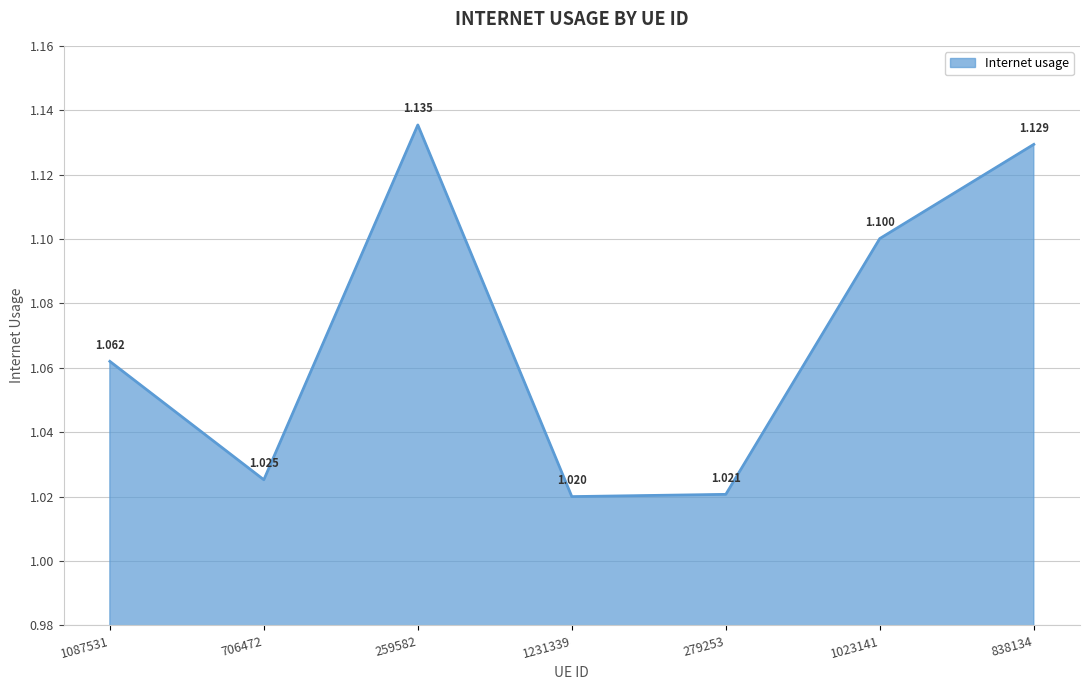

What is the difference between the values at 1231339 and 1023141?

0.1